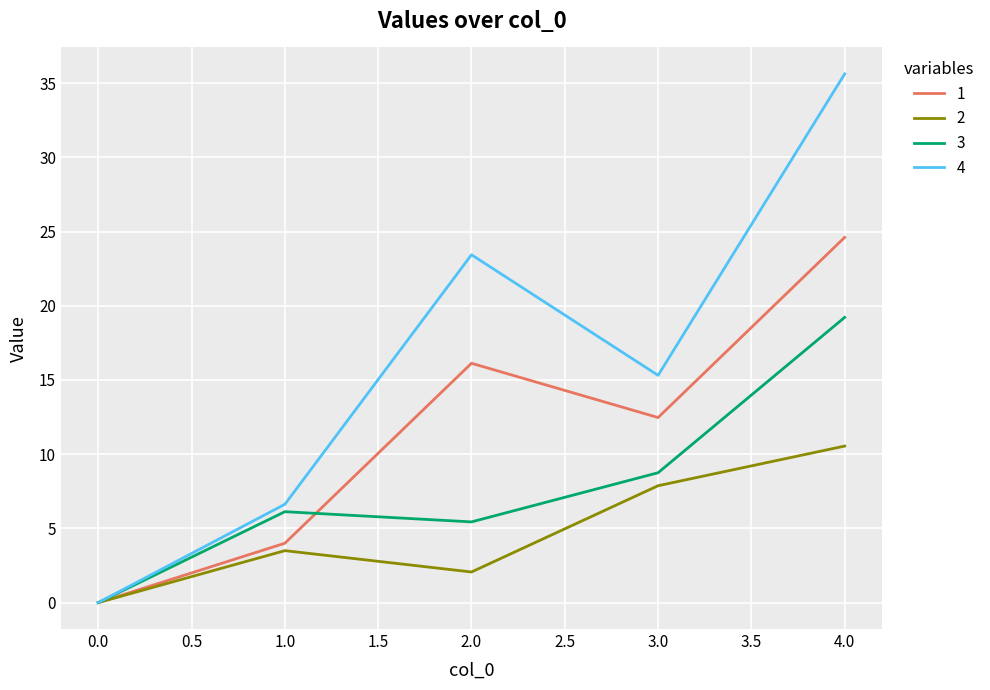

At which label does 1 first exceed 12?

2.0